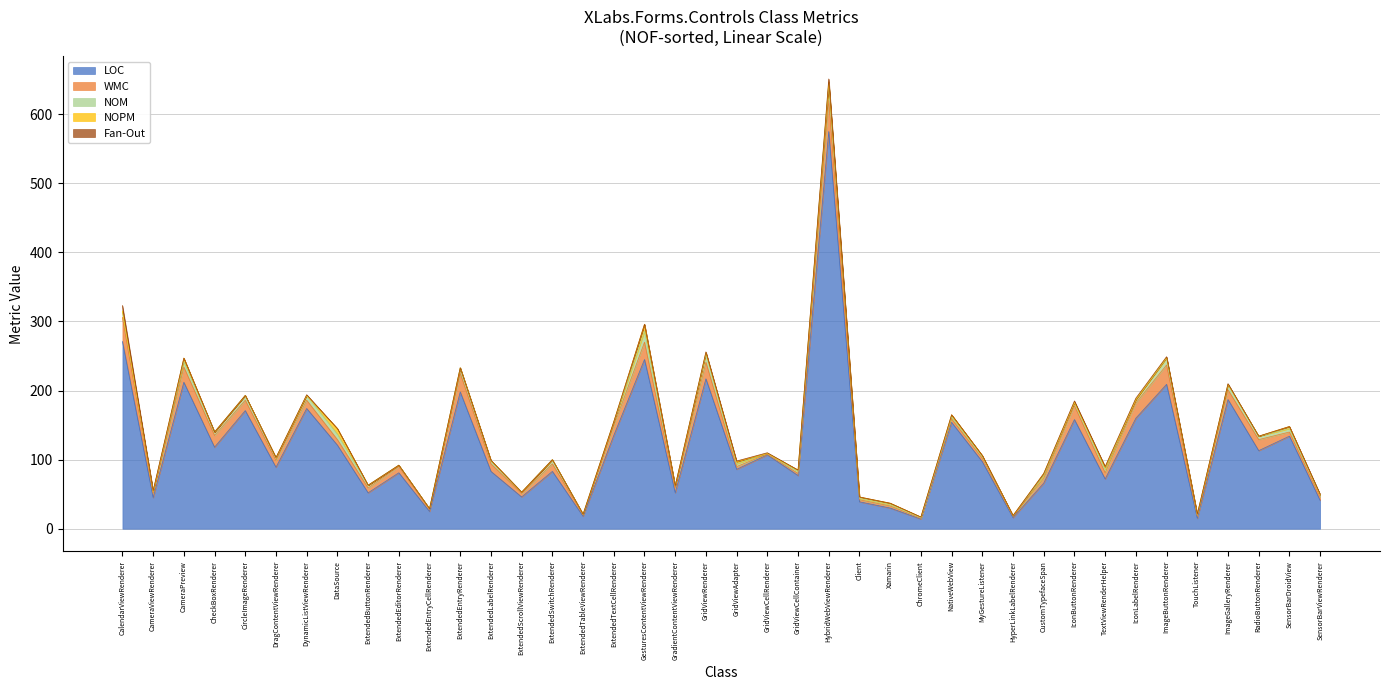

What is the difference between the second highest and minimum values in the Fan-Out series?

5